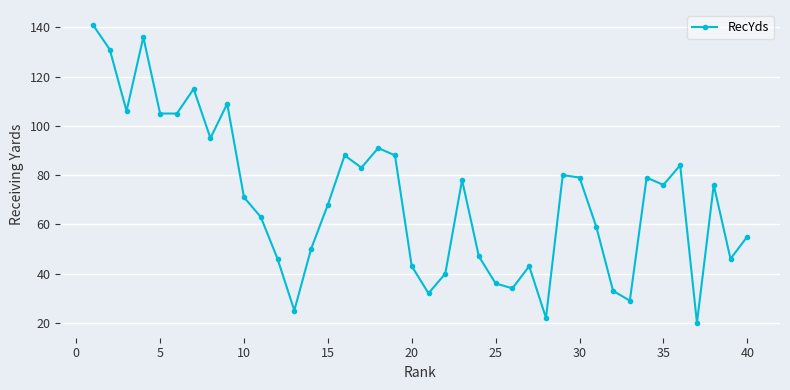

What is the minimum value shown in the chart?

20